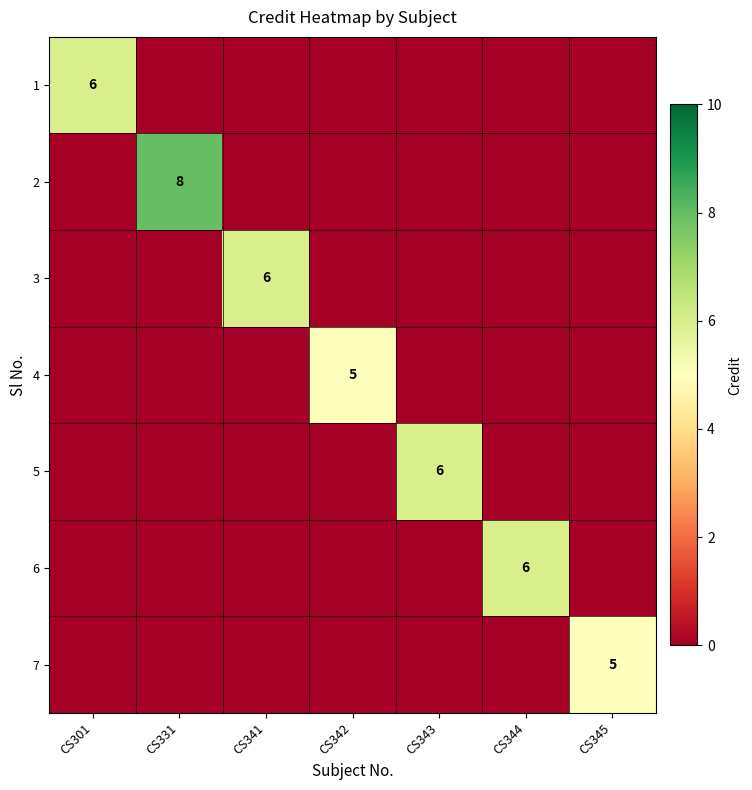

List the series in order of their peak value, highest first.

2, 1, 3, 5, 6, 4, 7